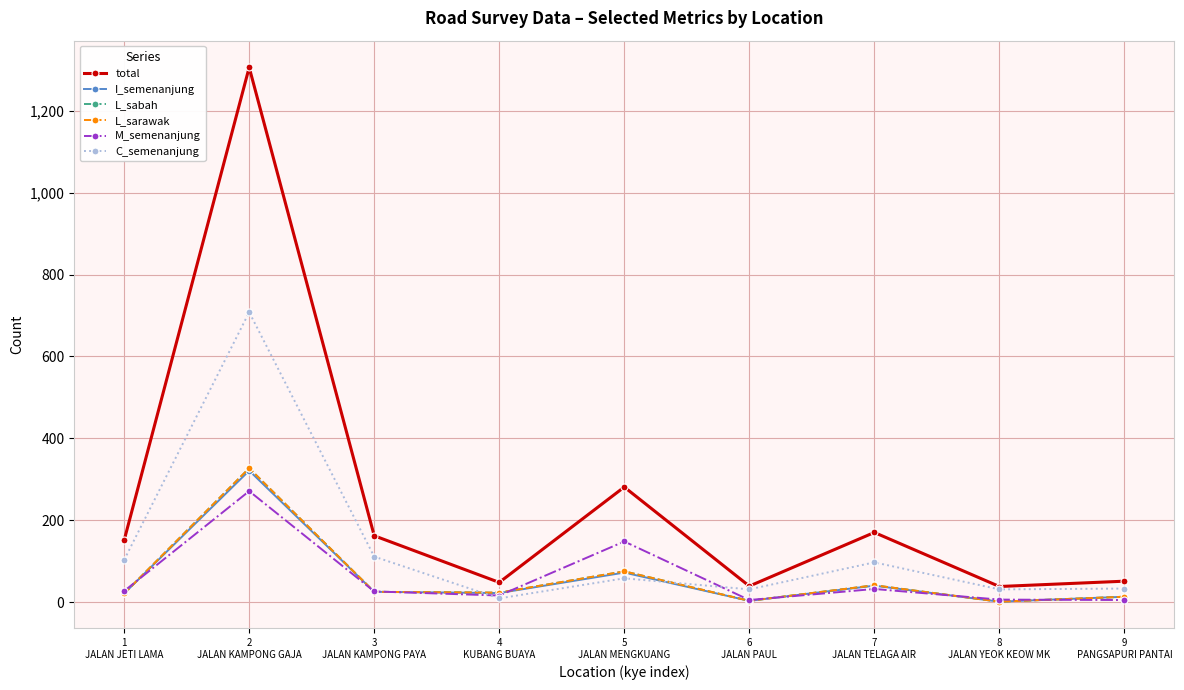

Which category has the lowest value in the L_sabah series?

8
JALAN YEOK KEOW MK